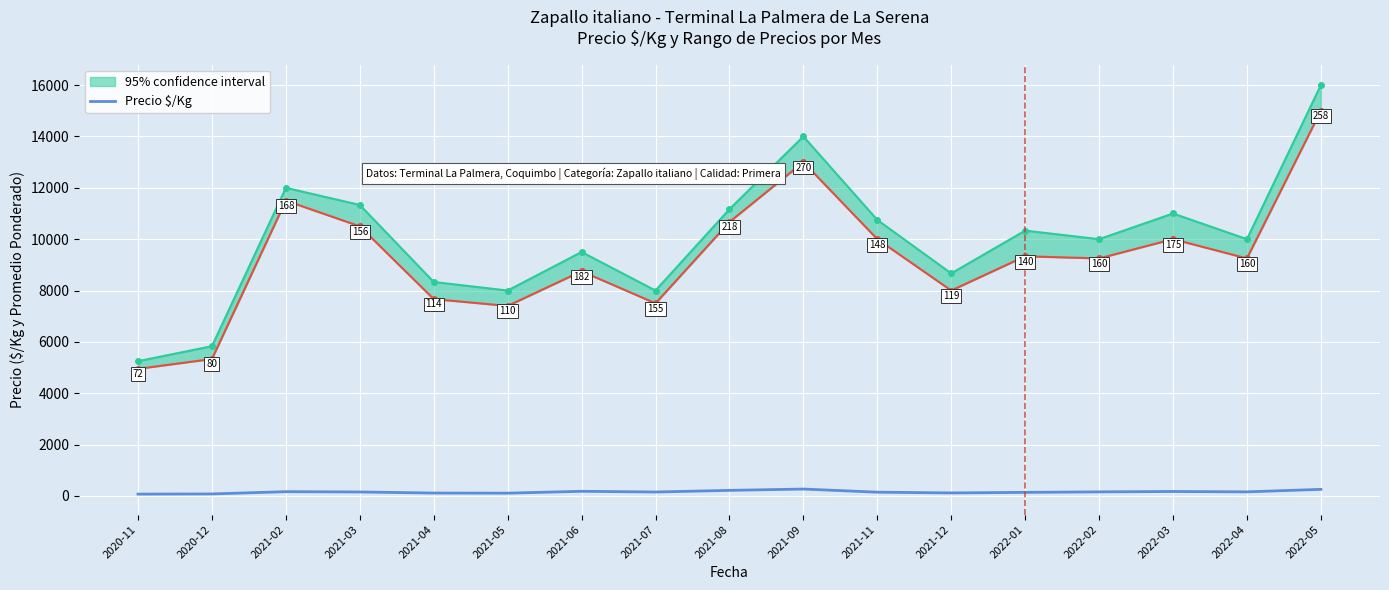

At which label is the value closest to 171?

2021-02